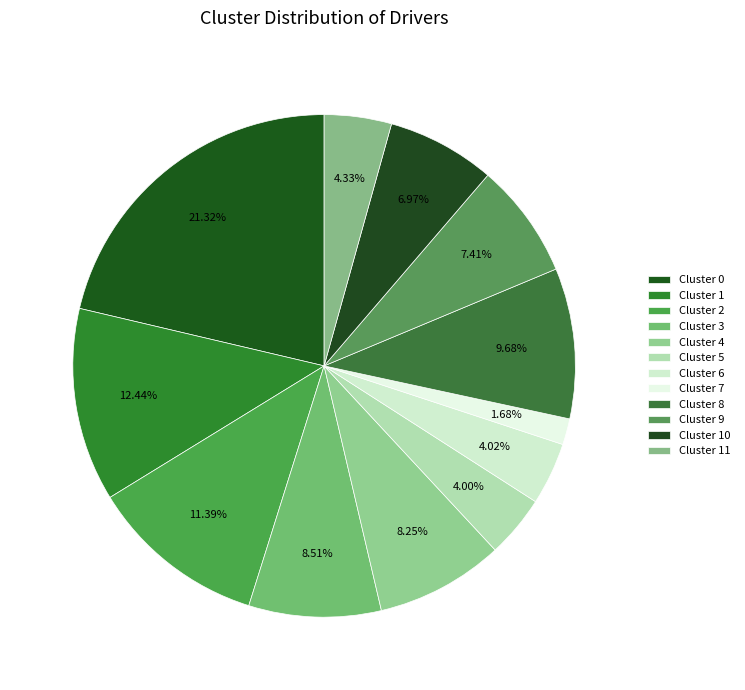

Count the number of slices in the pie.

12